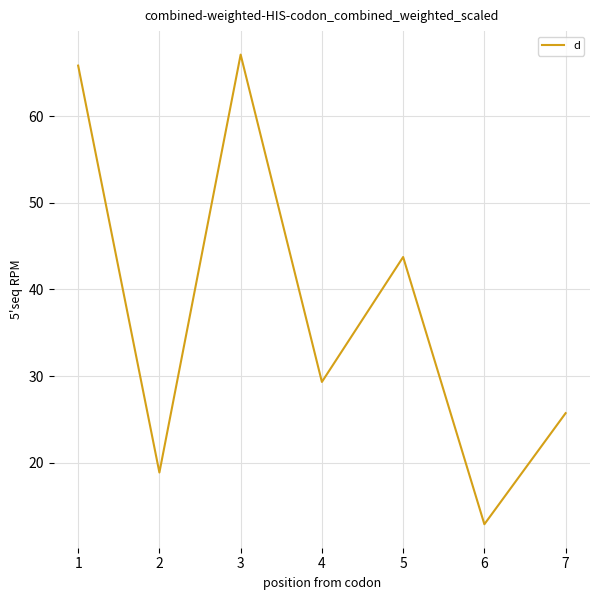

Does the chart display data point markers on the line(s)?

No